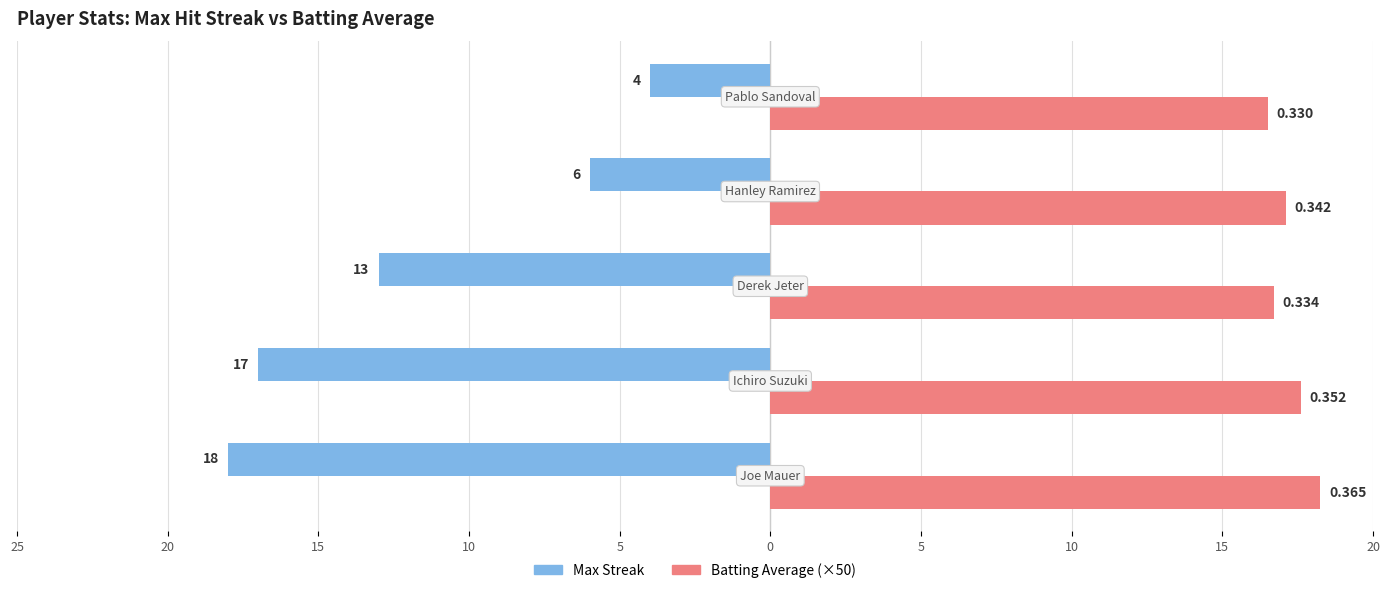

What is the maximum value for Batting Average (×50)?

18.2